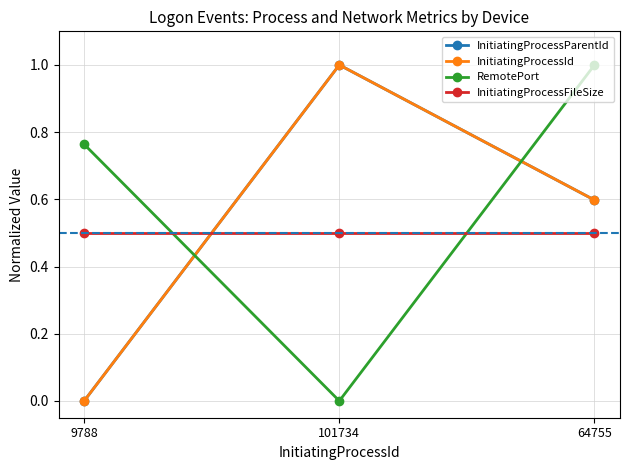

Does the chart have visible grid lines?

Yes